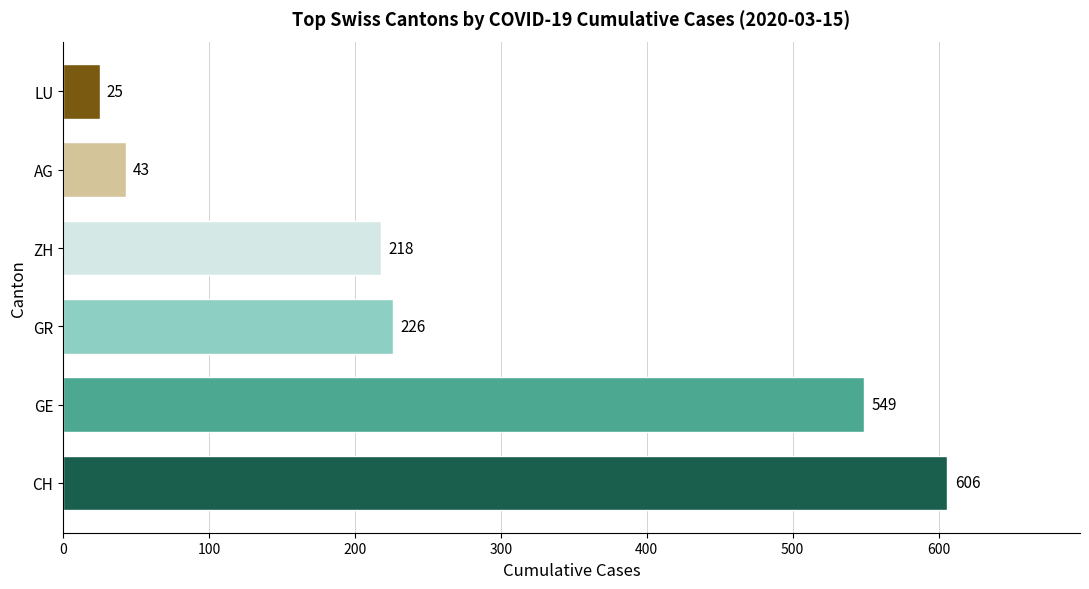

What is the change in value from CH to GE?

-57